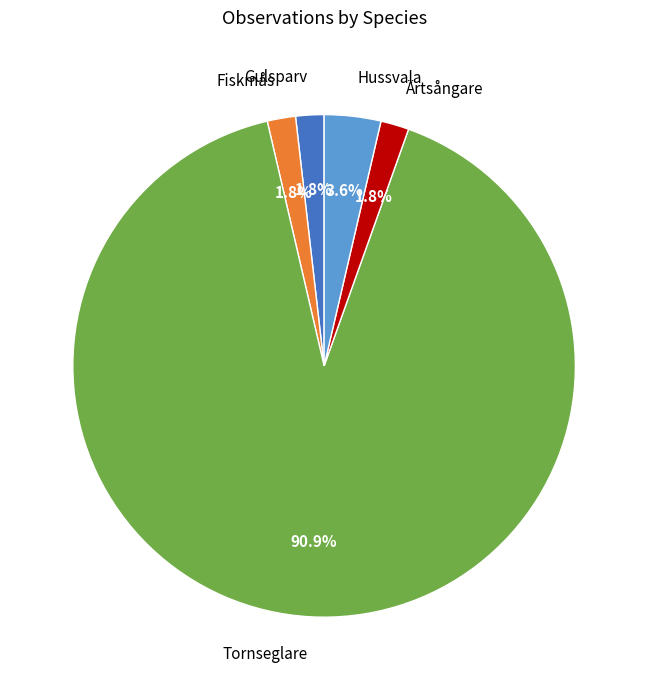

What is the total percentage of Gulsparv and Ärtsångare?

3.6%